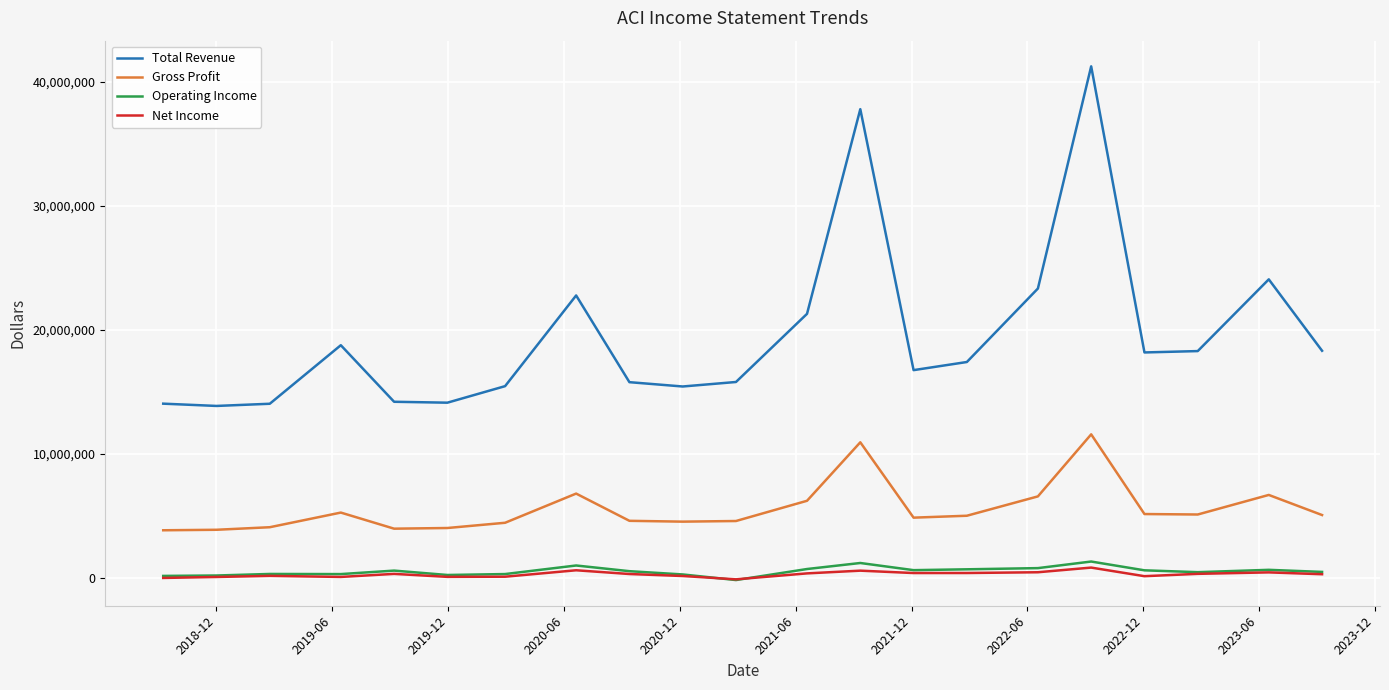

In Total Revenue, how many points are lower than both neighbors (excluding endpoints)?

5